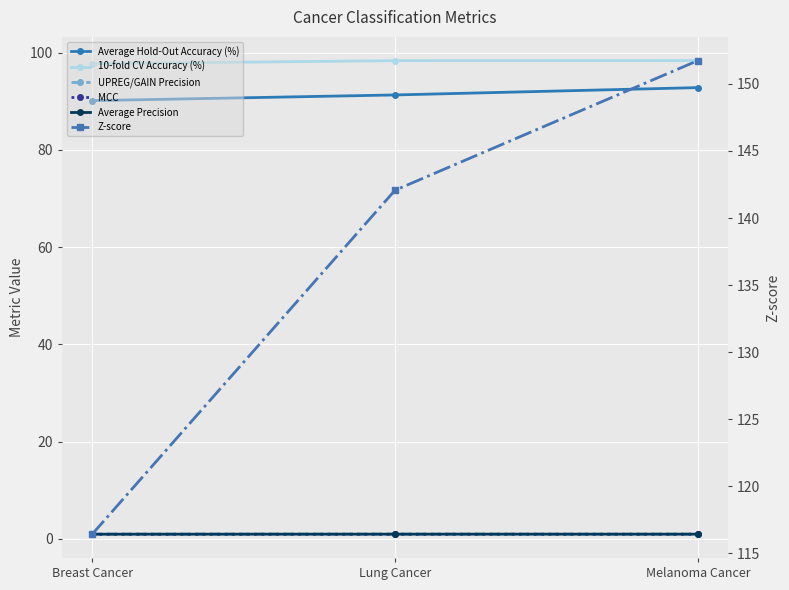

The value of Average Hold-Out Accuracy (%) at Lung Cancer is 91.3. True or false?

True